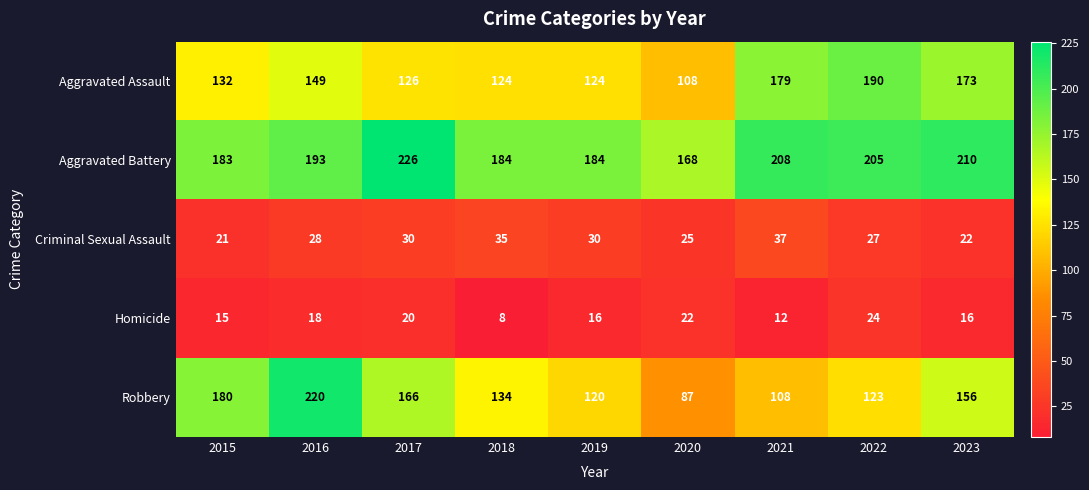

Rank the series by their maximum value, from lowest to highest.

Homicide, Criminal Sexual Assault, Aggravated Assault, Robbery, Aggravated Battery